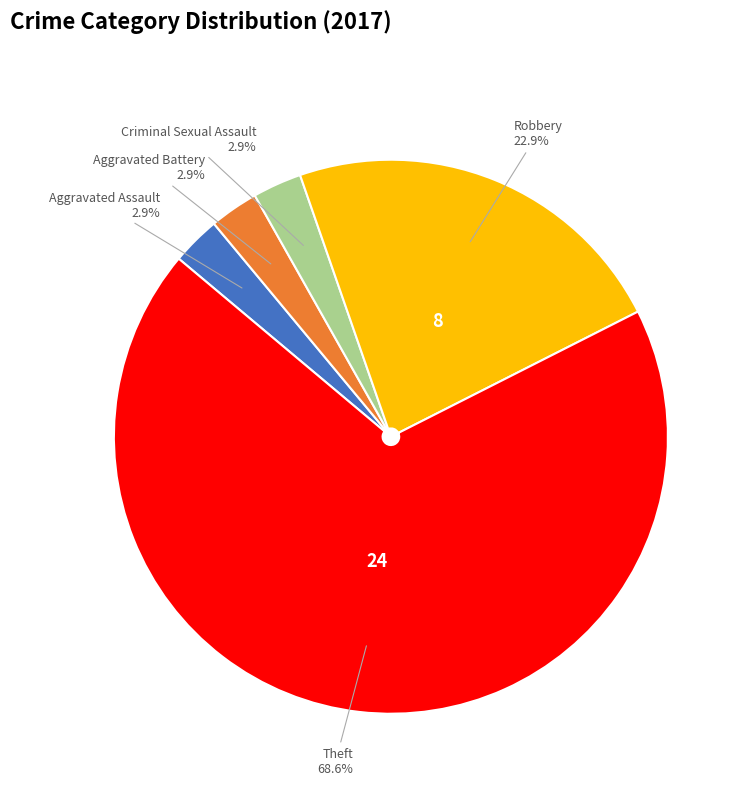

Combined, what portion of the pie is Robbery and Criminal Sexual Assault?

25.7%